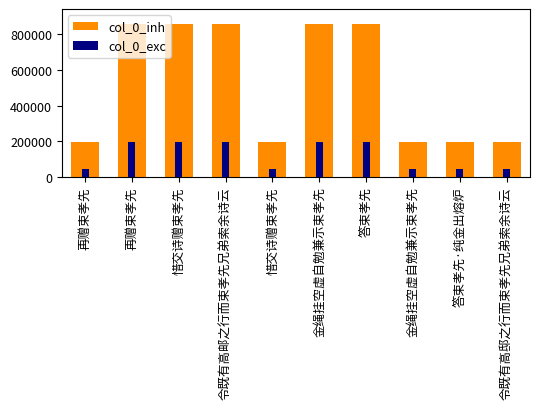

What is the minimum value shown in the chart?

44989.4